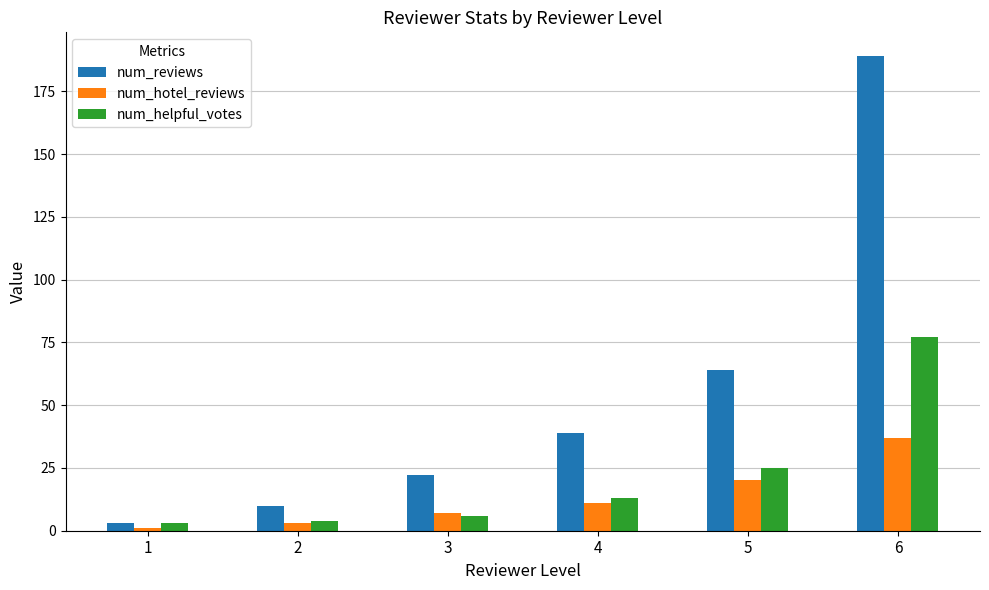

The num_helpful_votes series shows 25 at 5. True or false?

True